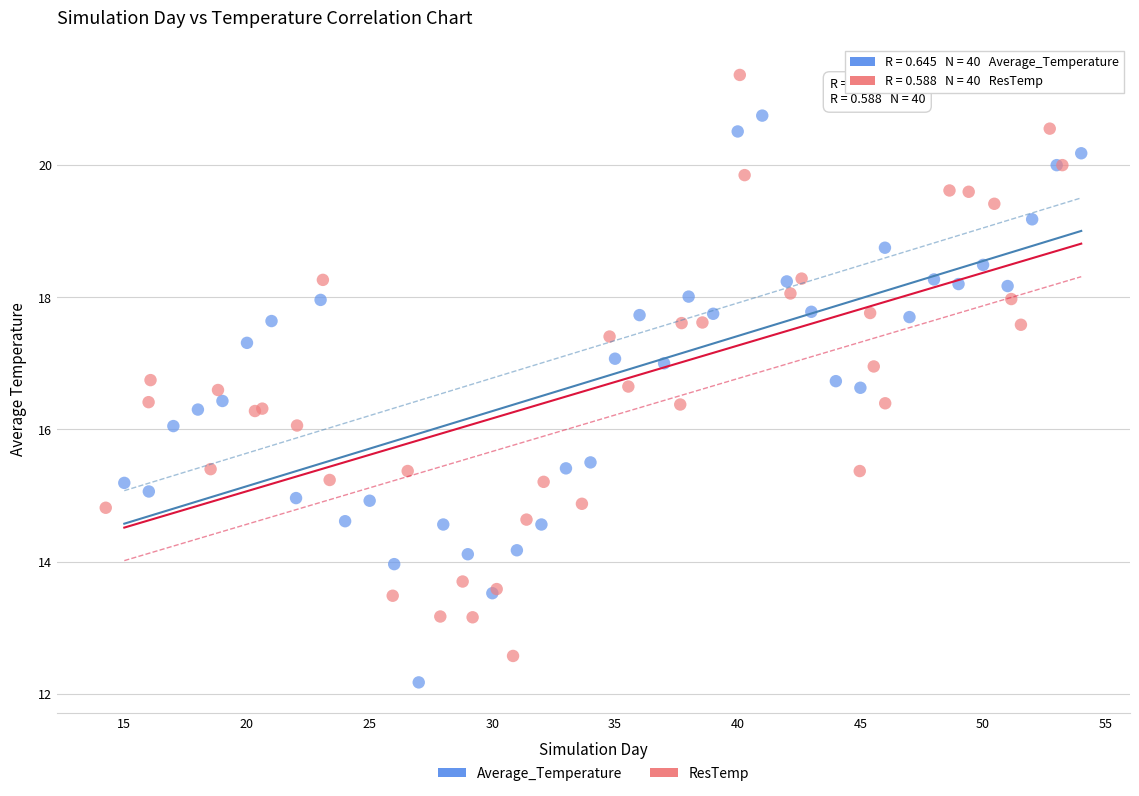

What are all the series names shown in the legend?

Average_Temperature, ResTemp